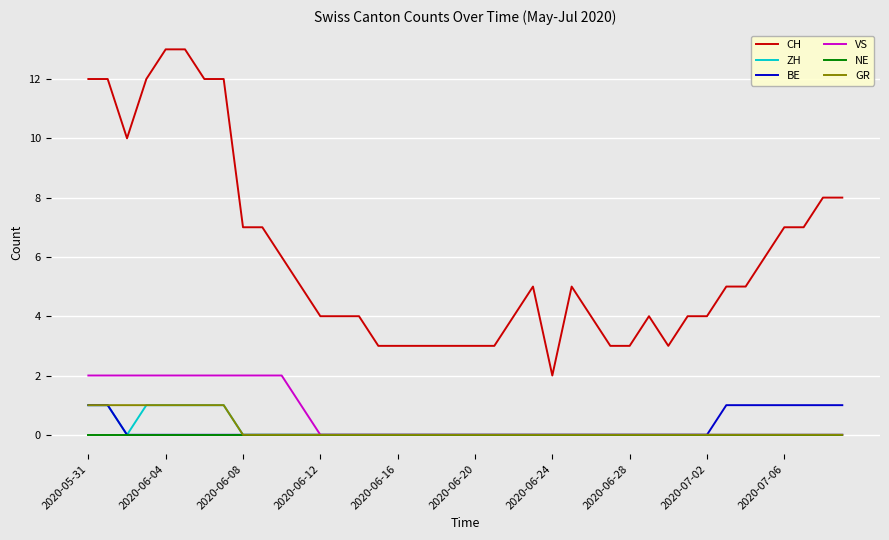

Count the number of data series in this chart.

6